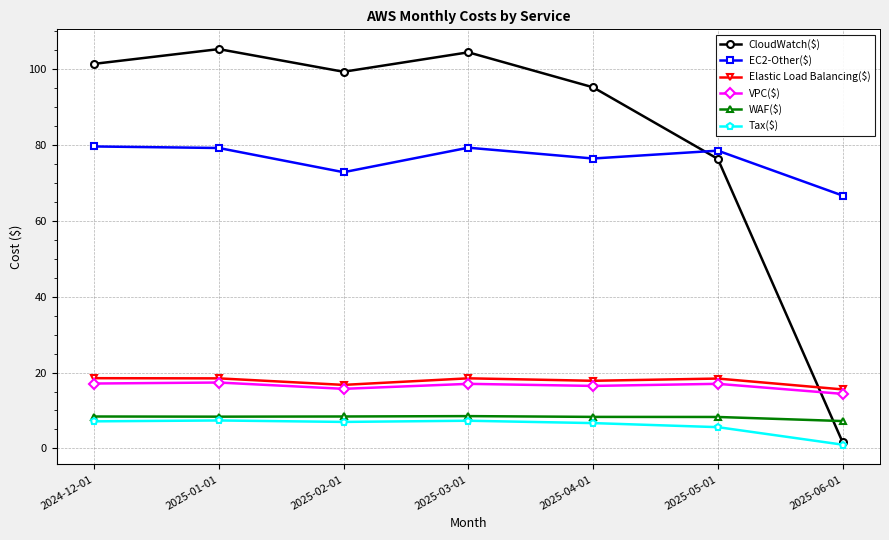

Where is CloudWatch($) nearest to the value 53?

2025-05-01